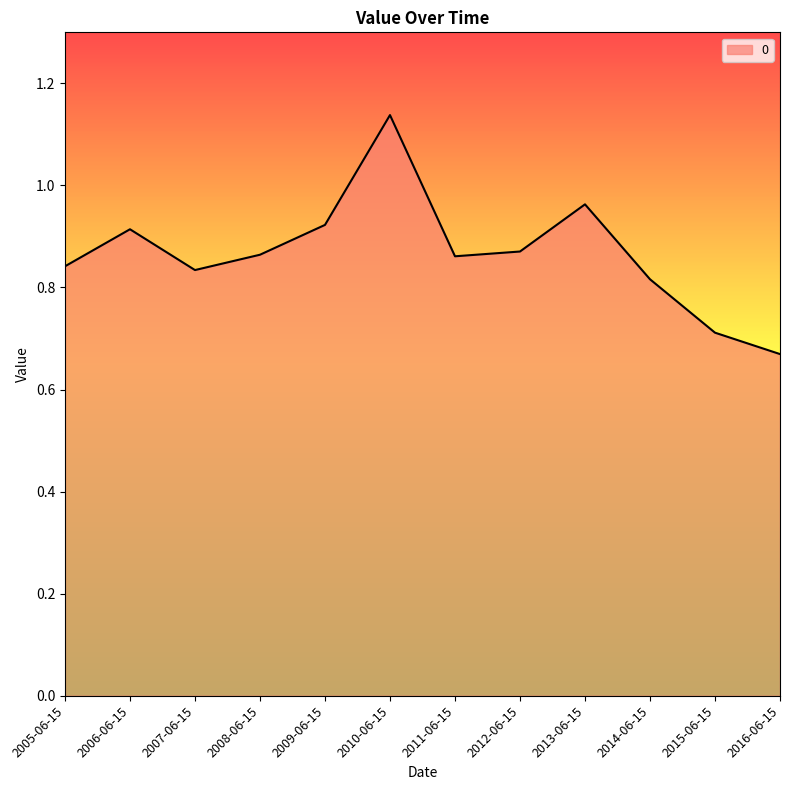

What position from the left is 2013-06-15?

9